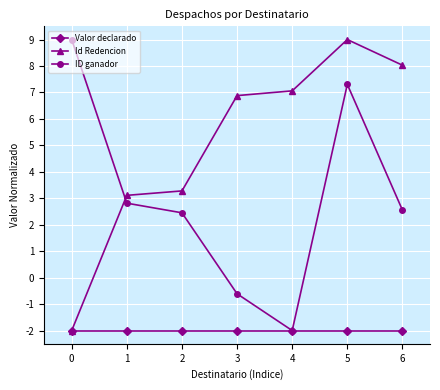

At which category does ID ganador reach its first local peak?

5